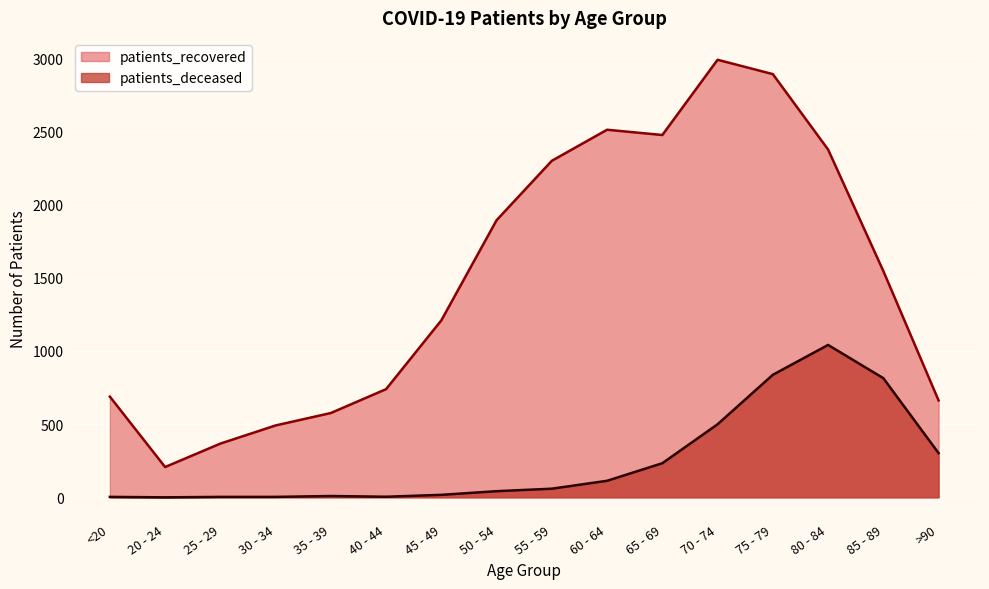

At which category is the sum across all series the highest?

75 - 79